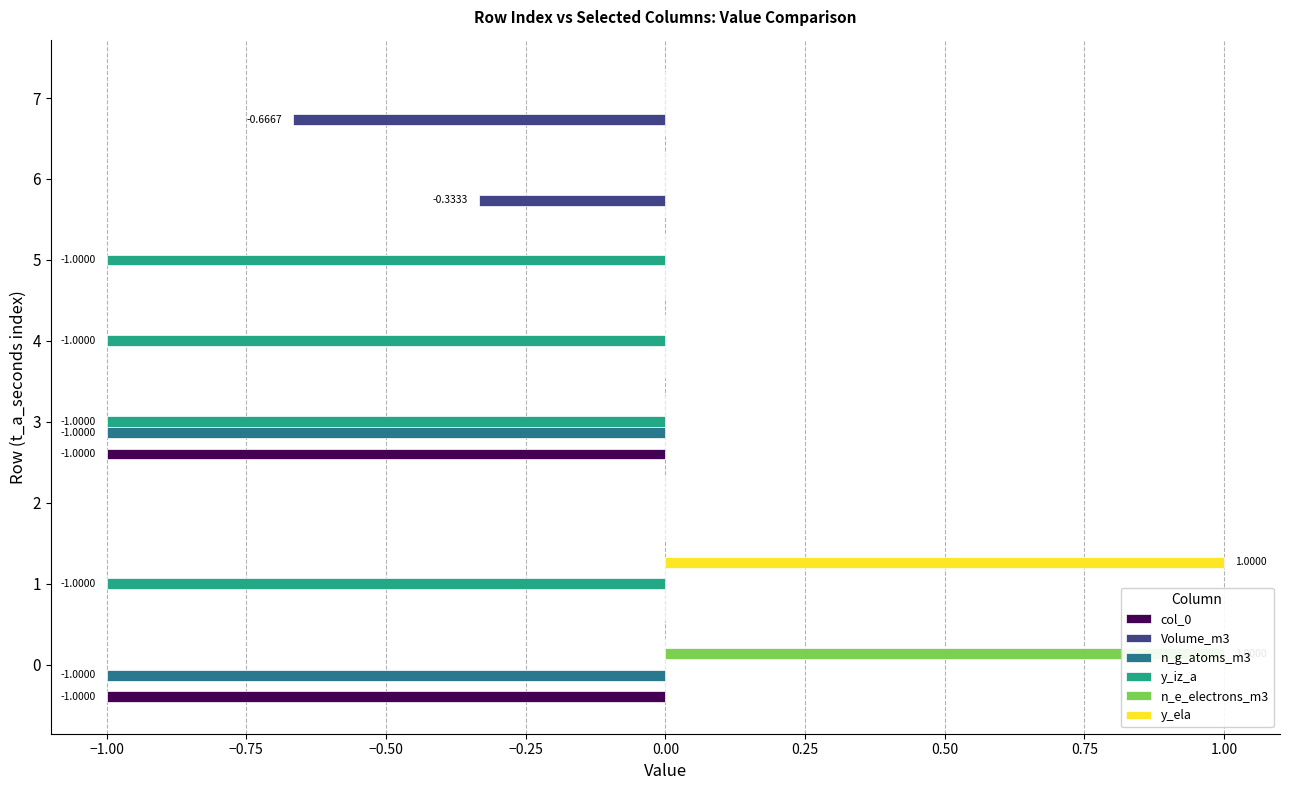

Is it true that Volume_m3 equals 0.4 at 5?

False